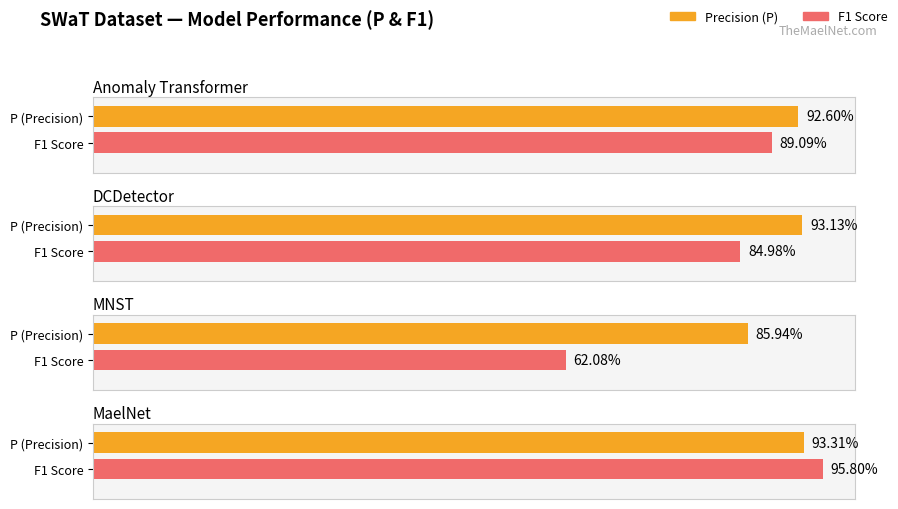

Which category has the highest value in the F1 series?

MaelNet